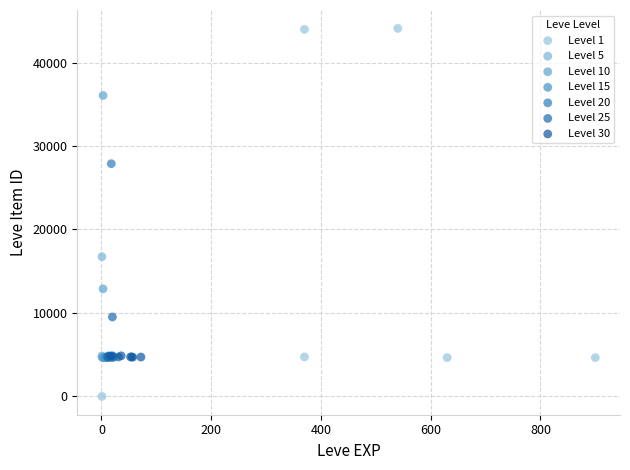

Which series has the widest spread of Y values?

Level 1